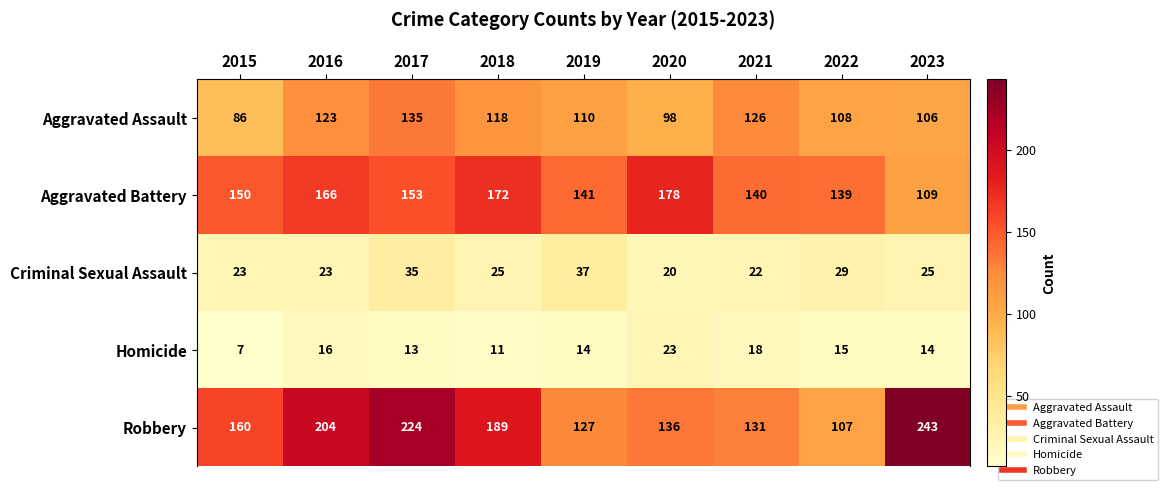

Where is Homicide nearest to the value 15?

2022